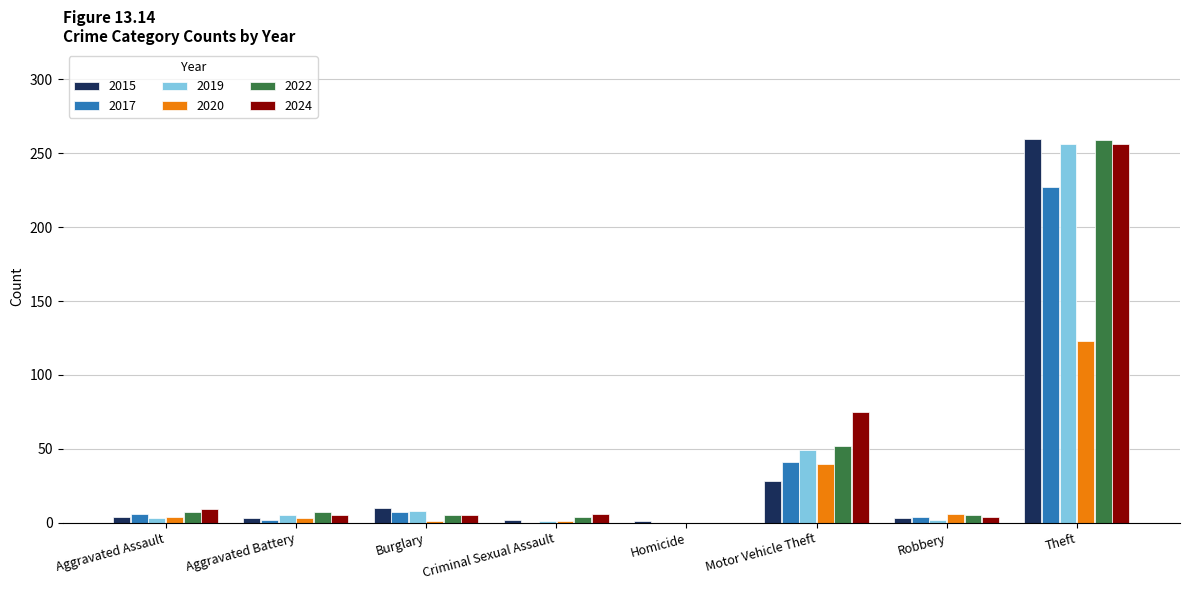

At which category is the sum across all series the highest?

Theft